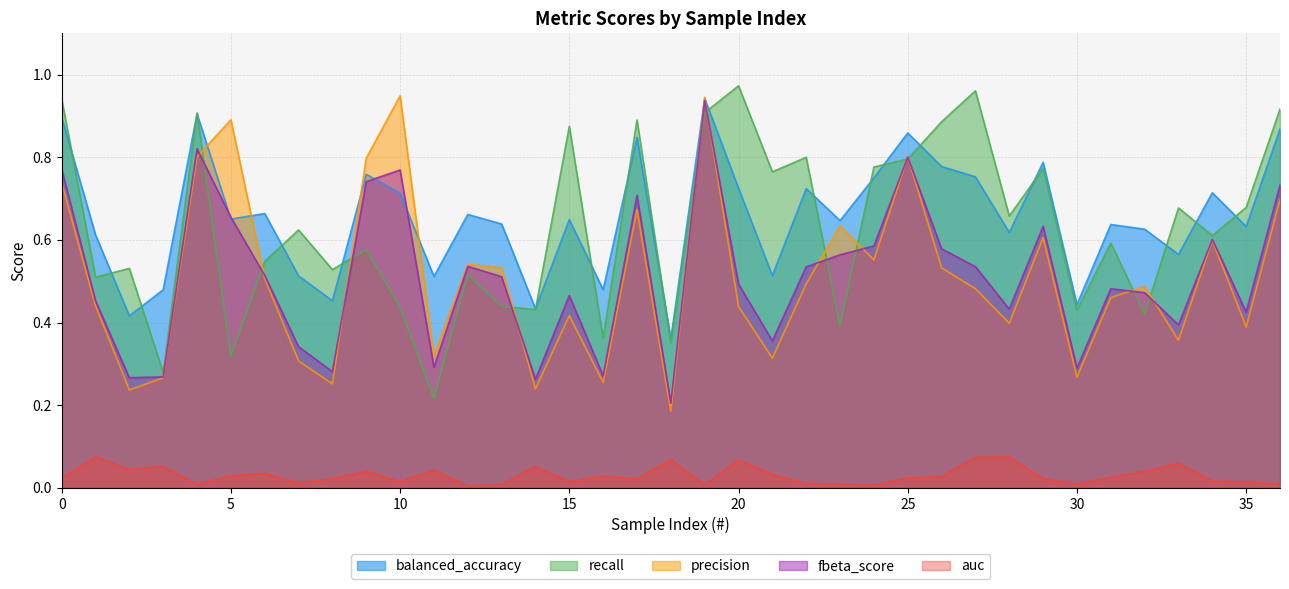

In precision, how many points are higher than both neighbors (excluding endpoints)?

11